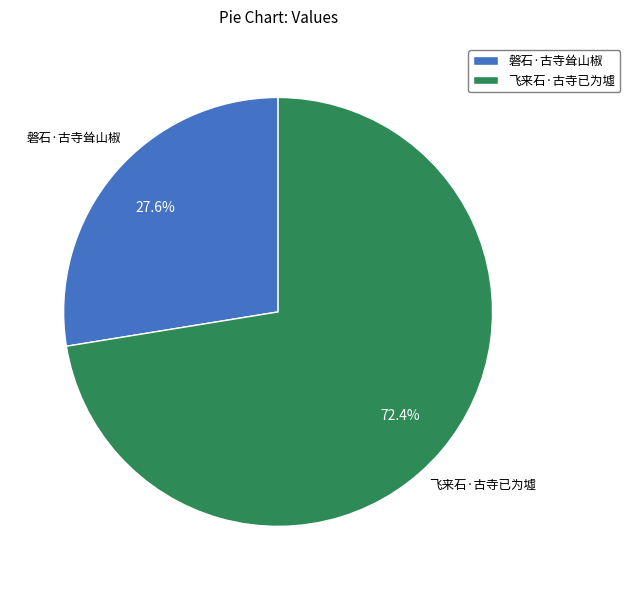

To the nearest percent, what is the combined percentage of 飞来石·古寺已为墟 and 磐石·古寺耸山椒?

100%